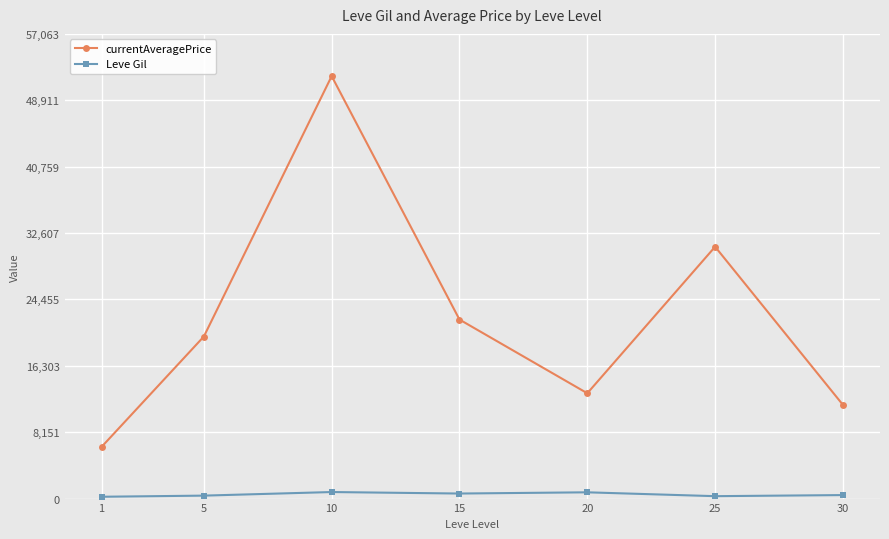

List the labels in order of currentAveragePrice value, largest first.

10, 25, 15, 5, 20, 30, 1